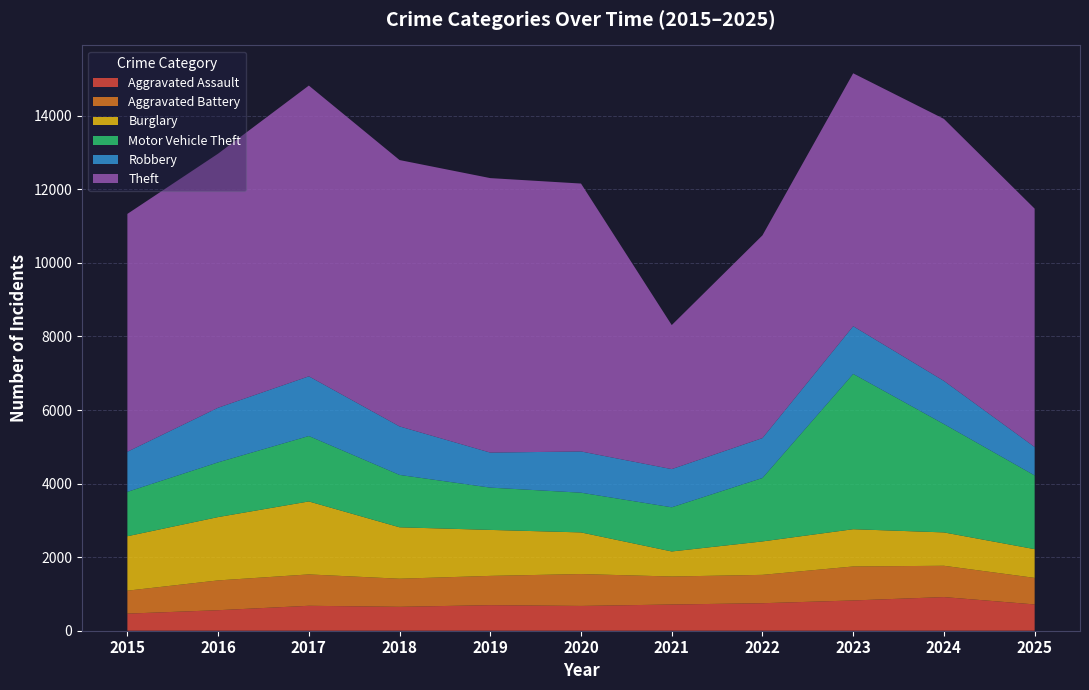

Reading left to right, what are all the values shown in this chart?

Aggravated Assault: 2015=465	2016=558	2017=678	2018=650	2019=695	2020=674	2021=713	2022=748	2023=823	2024=915	2025=715
Aggravated Battery: 2015=624	2016=810	2017=853	2018=764	2019=796	2020=867	2021=761	2022=771	2023=924	2024=851	2025=722
Burglary: 2015=1480	2016=1722	2017=1984	2018=1398	2019=1250	2020=1132	2021=681	2022=909	2023=1013	2024=907	2025=781
Motor Vehicle Theft: 2015=1207	2016=1488	2017=1779	2018=1424	2019=1150	2020=1080	2021=1201	2022=1725	2023=4222	2024=2946	2025=2004
Robbery: 2015=1090	2016=1485	2017=1623	2018=1319	2019=952	2020=1121	2021=1038	2022=1085	2023=1297	2024=1173	2025=773
Theft: 2015=6467	2016=6908	2017=7905	2018=7242	2019=7463	2020=7284	2021=3916	2022=5512	2023=6877	2024=7124	2025=6481